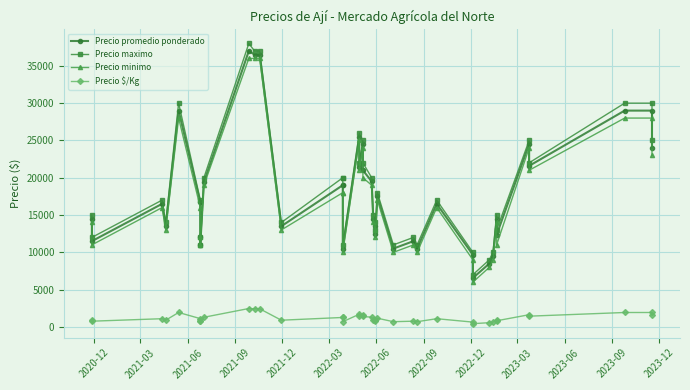

Is the value of Precio maximo at 15 greater than the value of Precio $/Kg at 39?

Yes